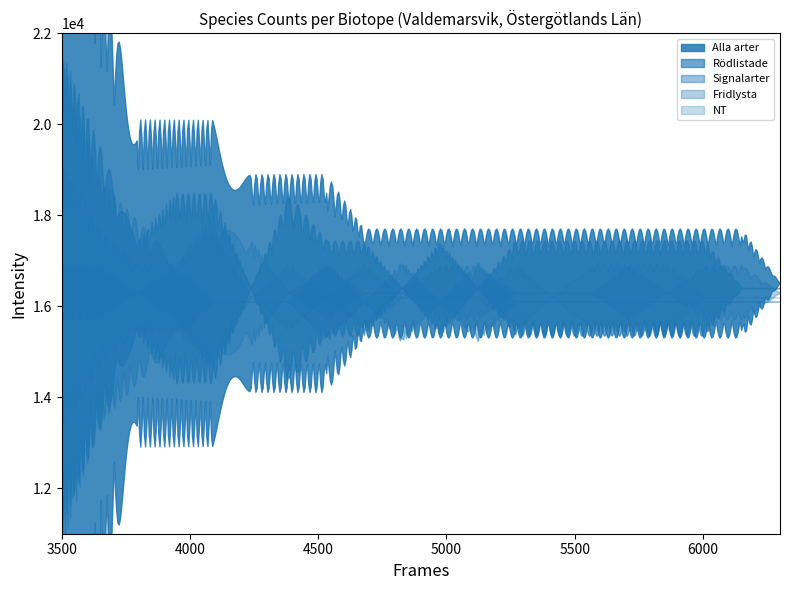

True or false: NT and Alla arter cross at least once.

False